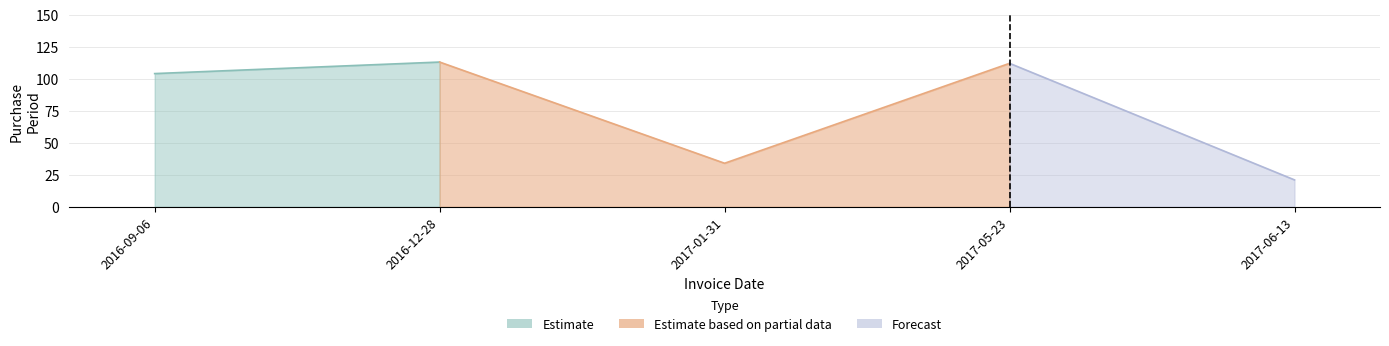

Approximately how many times larger is the value at 2016-12-28 compared to 2017-06-13?

5.4